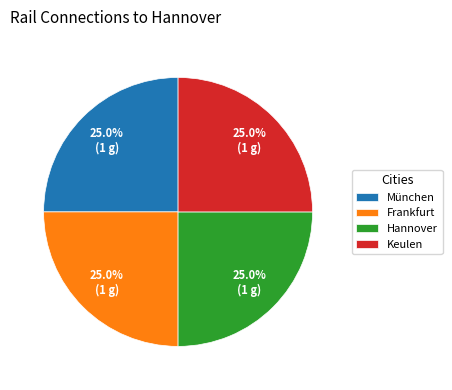

Count the number of slices in the pie.

4